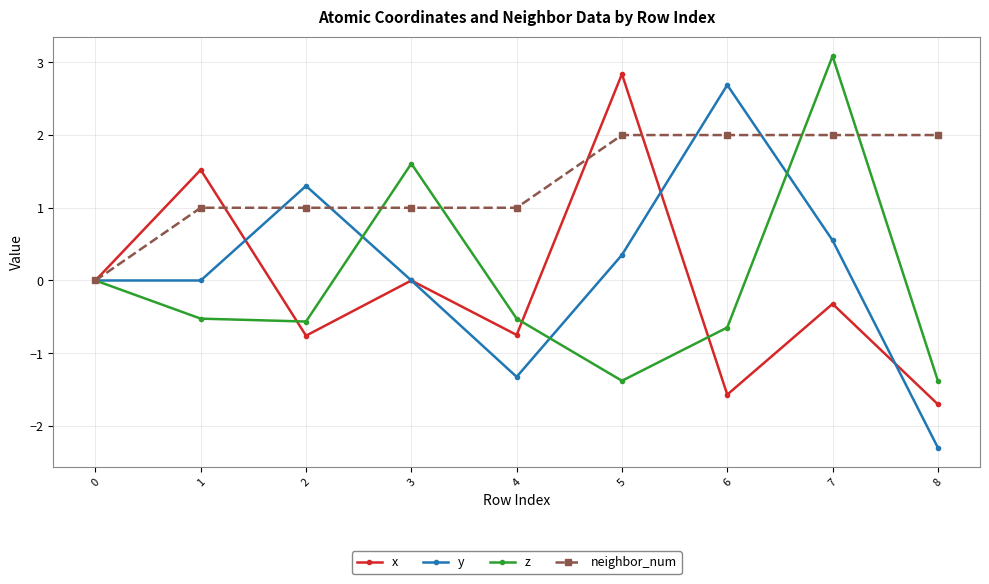

At which label does z reach its peak?

7